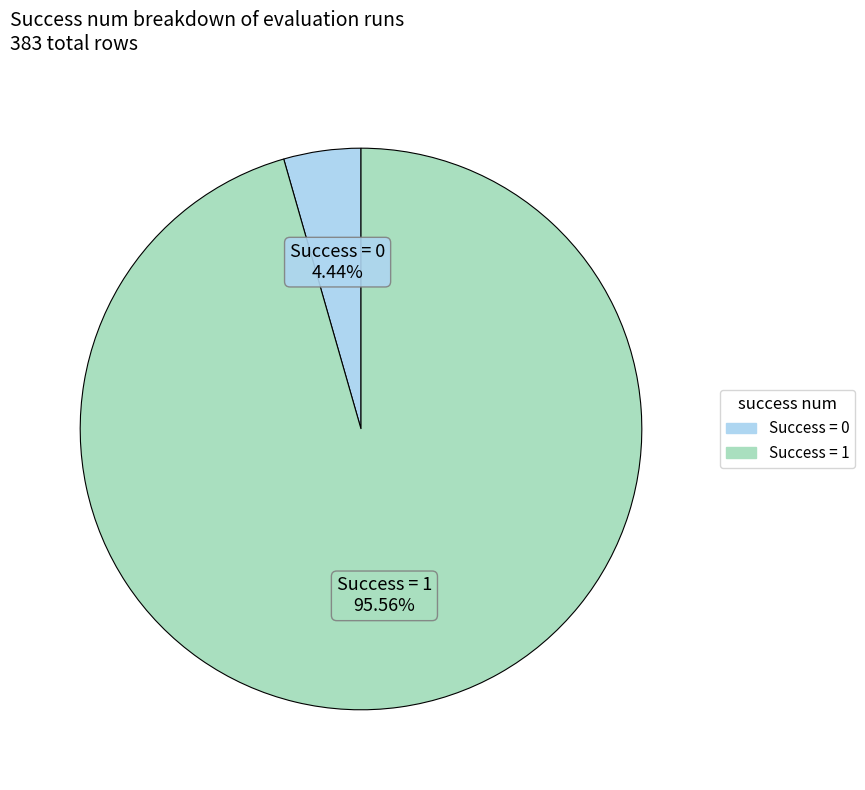

How many slices are in this pie chart?

2